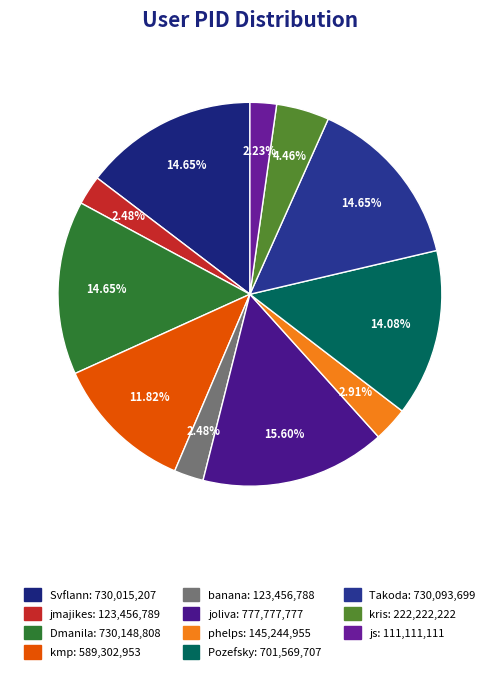

What percentage is the Dmanila slice, to the nearest percent?

15%